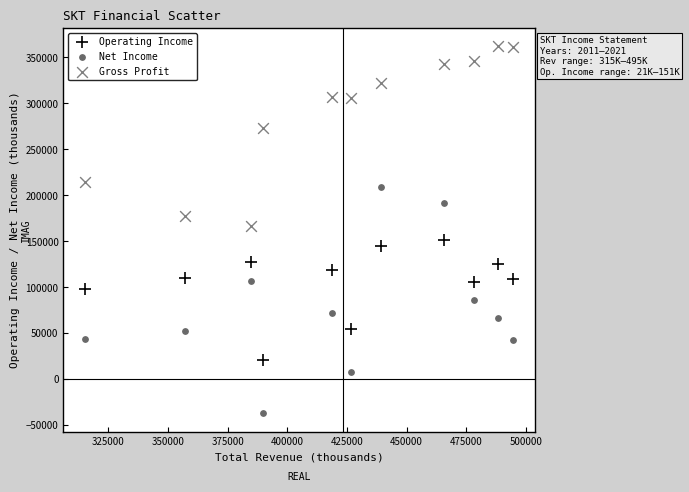

Across all data points, what is the range of Y values (max minus min)?

399000